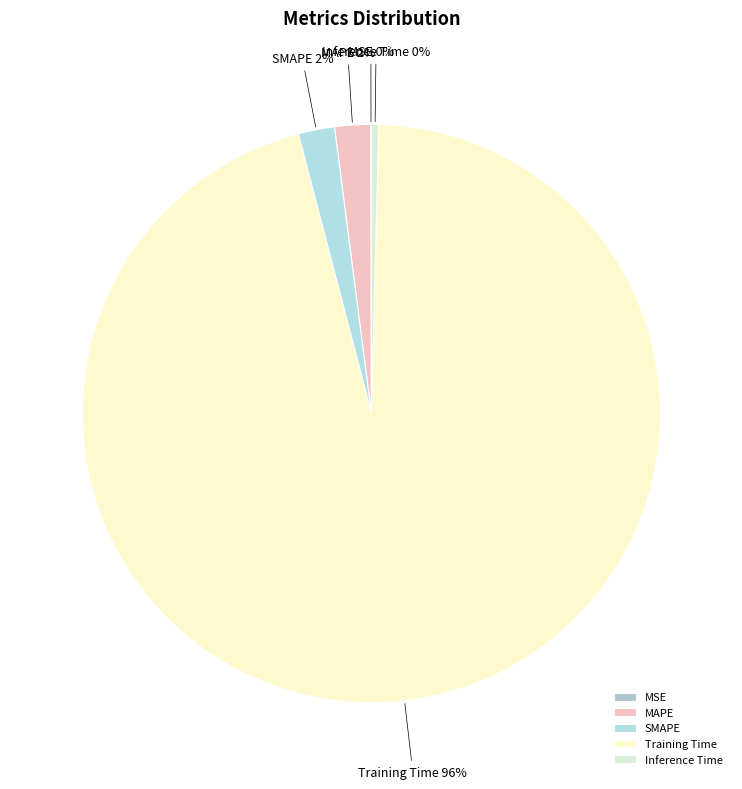

Which slice represents more than half of the pie?

Training Time